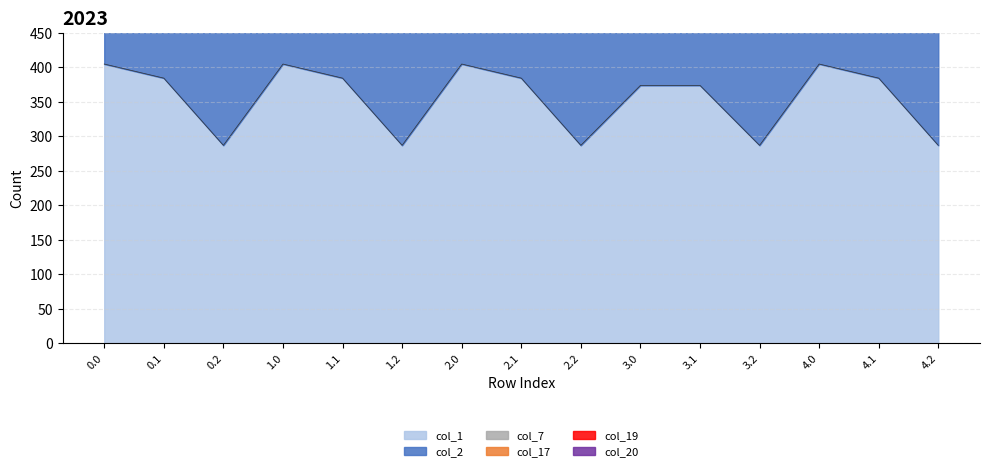

What is the label of the 1st point from the right?

4.2